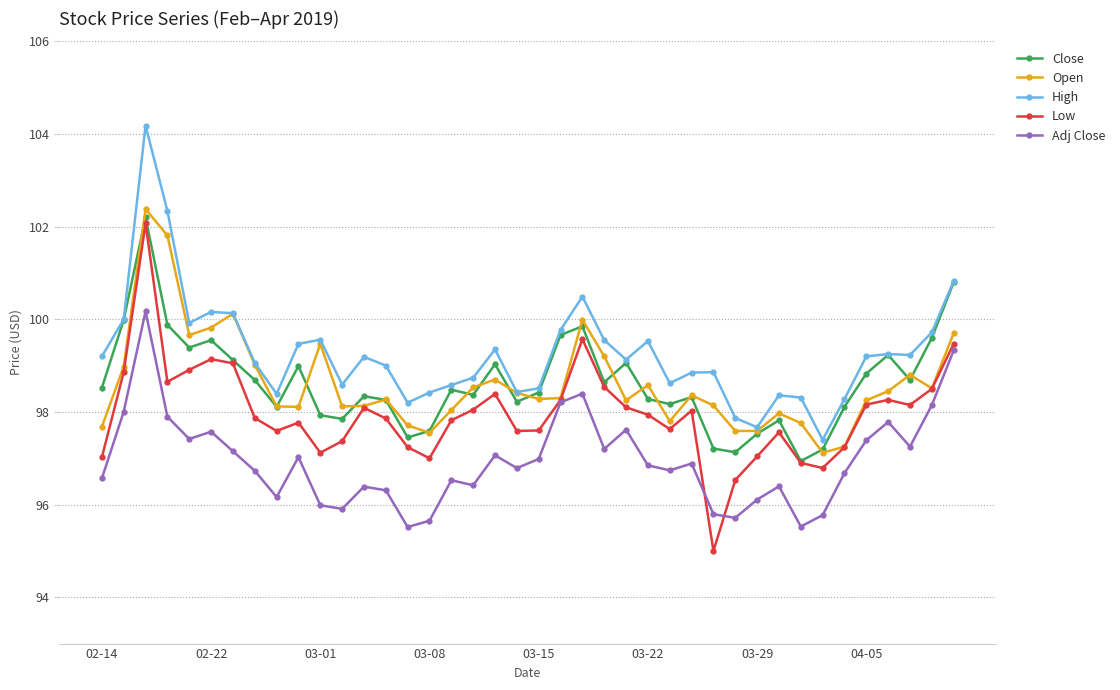

True or false: Low has more than 1 points higher than both neighbors.

True